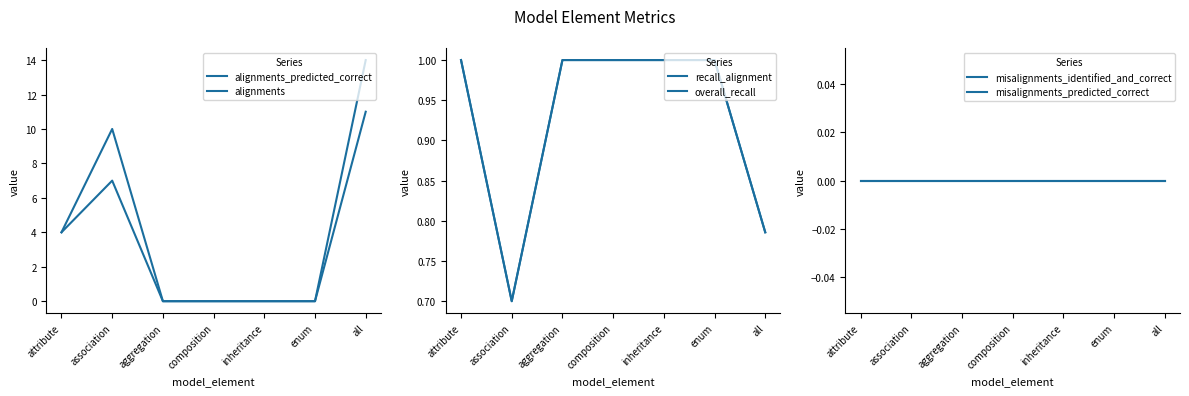

Is it true that overall_recall equals 1.4 at enum?

False